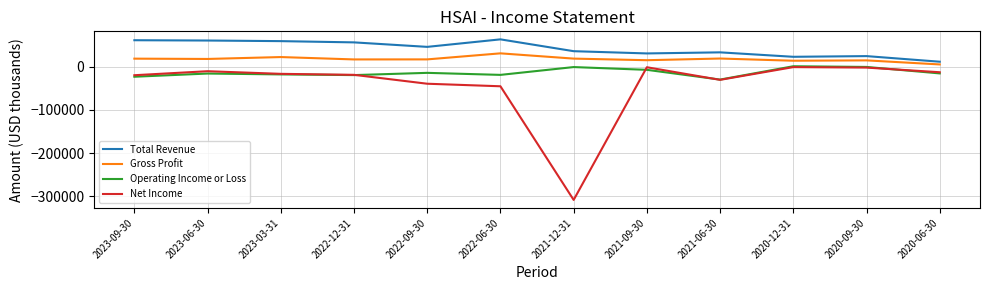

What are all the series names shown in the legend?

Total Revenue, Gross Profit, Operating Income or Loss, Net Income